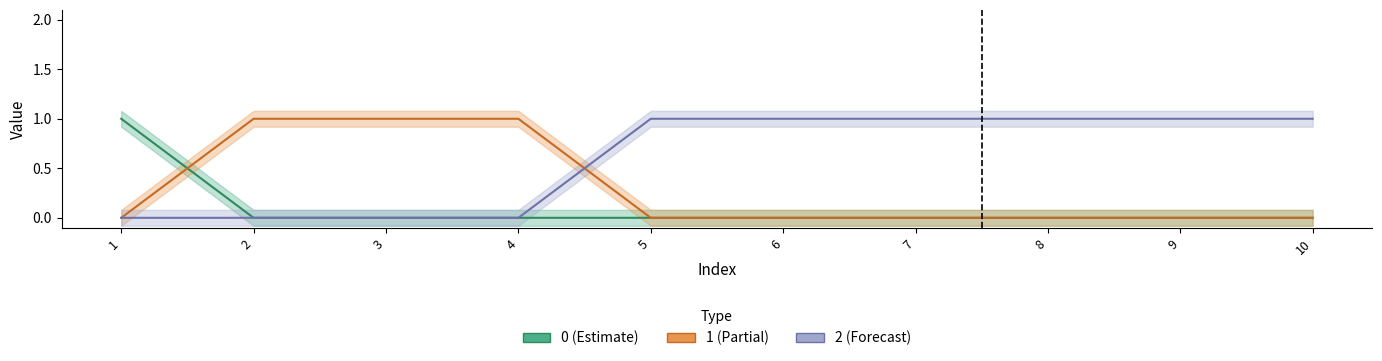

The 2 series shows 1 at 4. True or false?

False